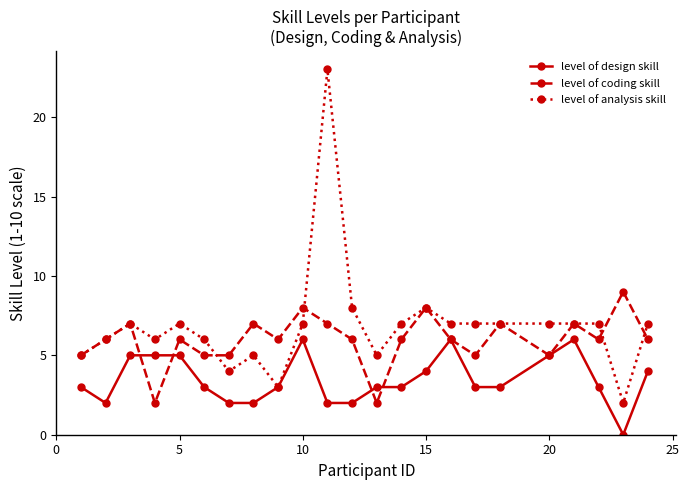

What is the maximum value for level of coding skill?

9